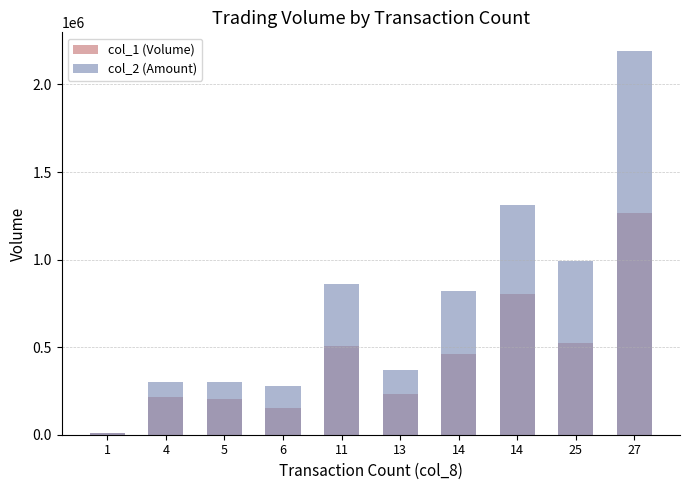

Which category has the lowest value in the col_1 (Volume) series?

1